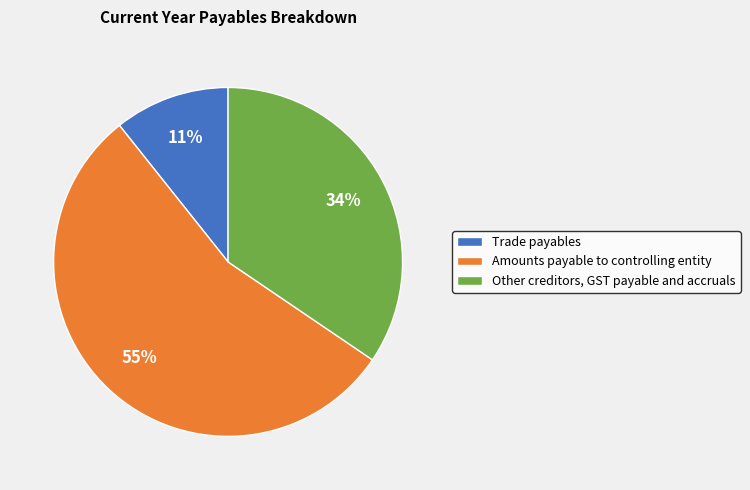

Is the sum of Trade payables and Other creditors, GST payable and accruals greater than half?

No